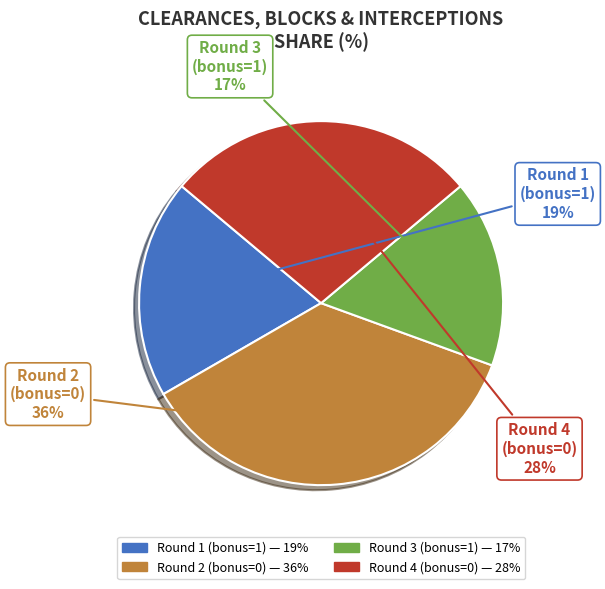

Which has a higher value, Round 2 (bonus=0) or Round 3 (bonus=1)?

Round 2 (bonus=0)